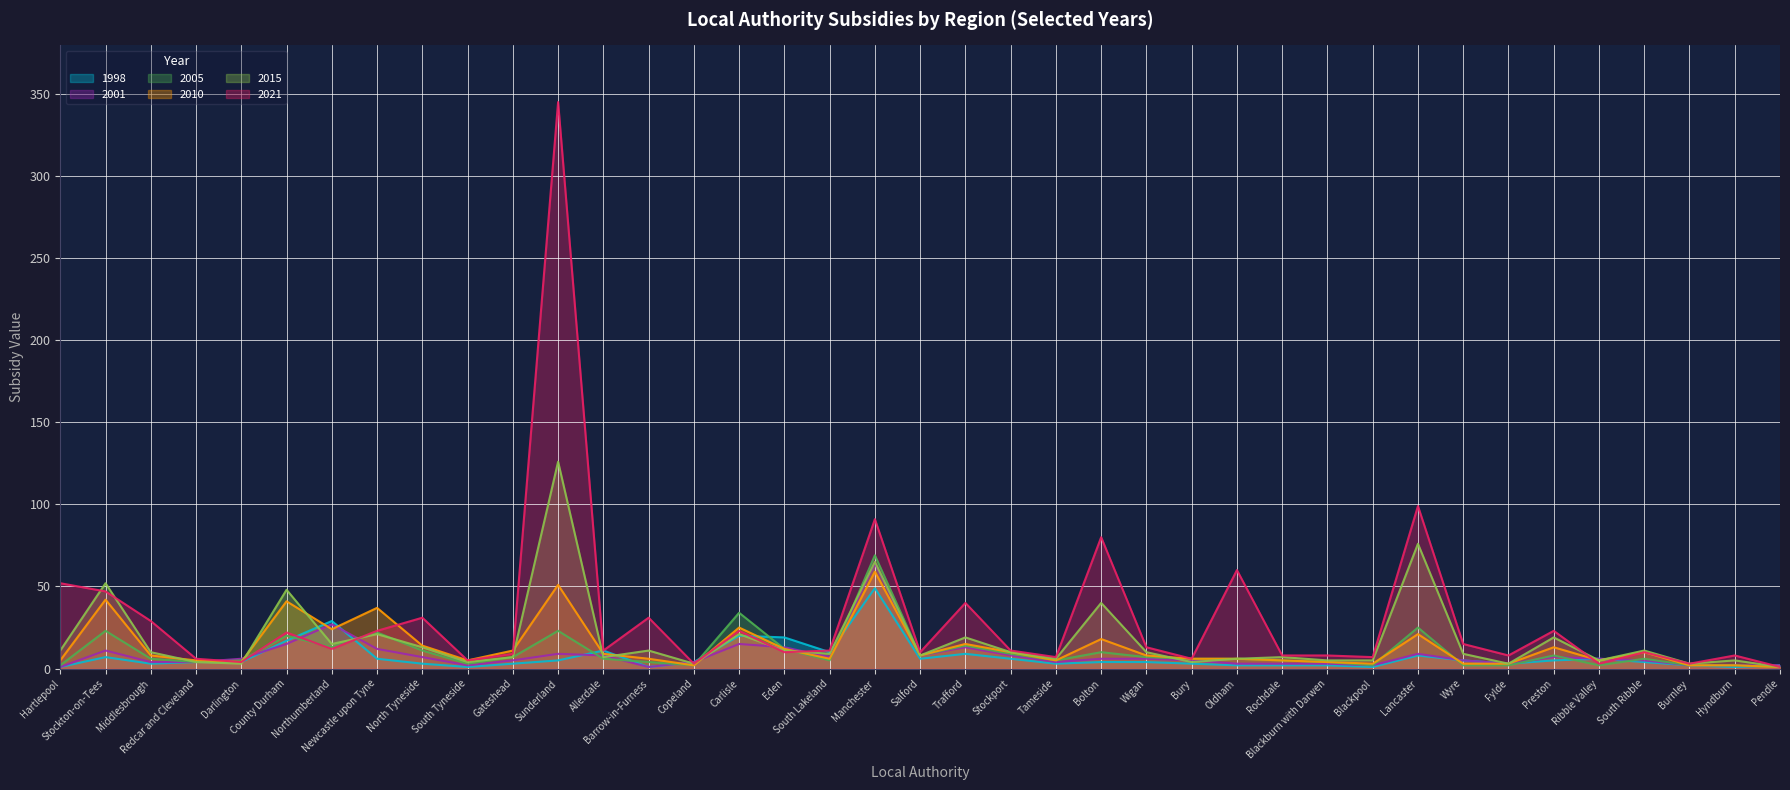

At which category does the chart reach its peak across all series?

Sunderland